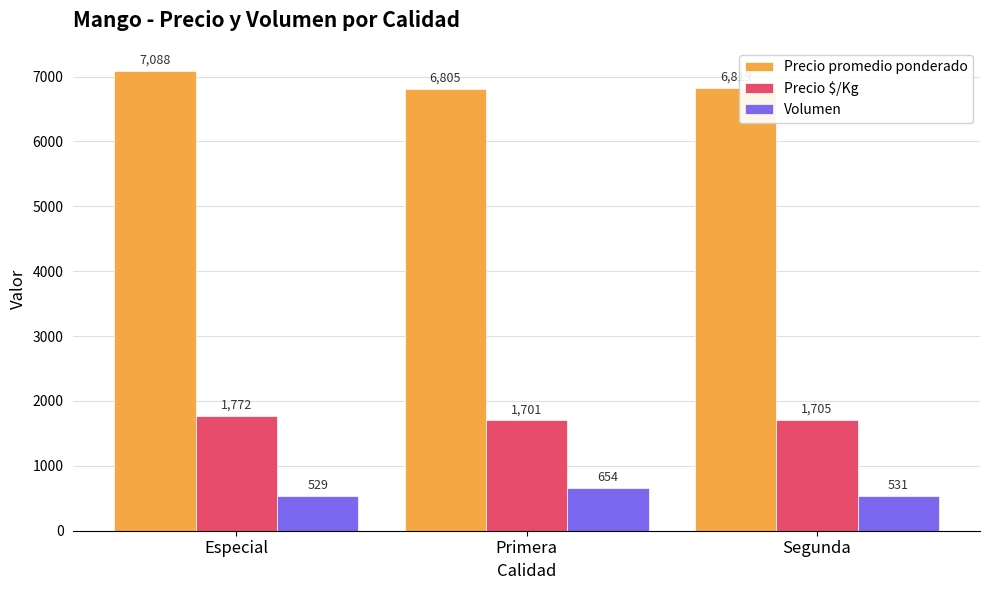

Are the bars grouped side by side (vs. stacked)?

Yes